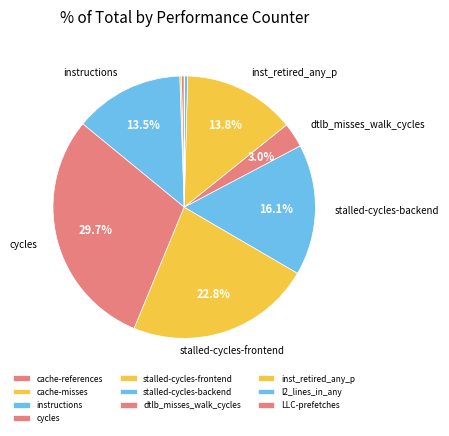

The LLC-prefetches slice represents 0% of the pie. True or false?

True